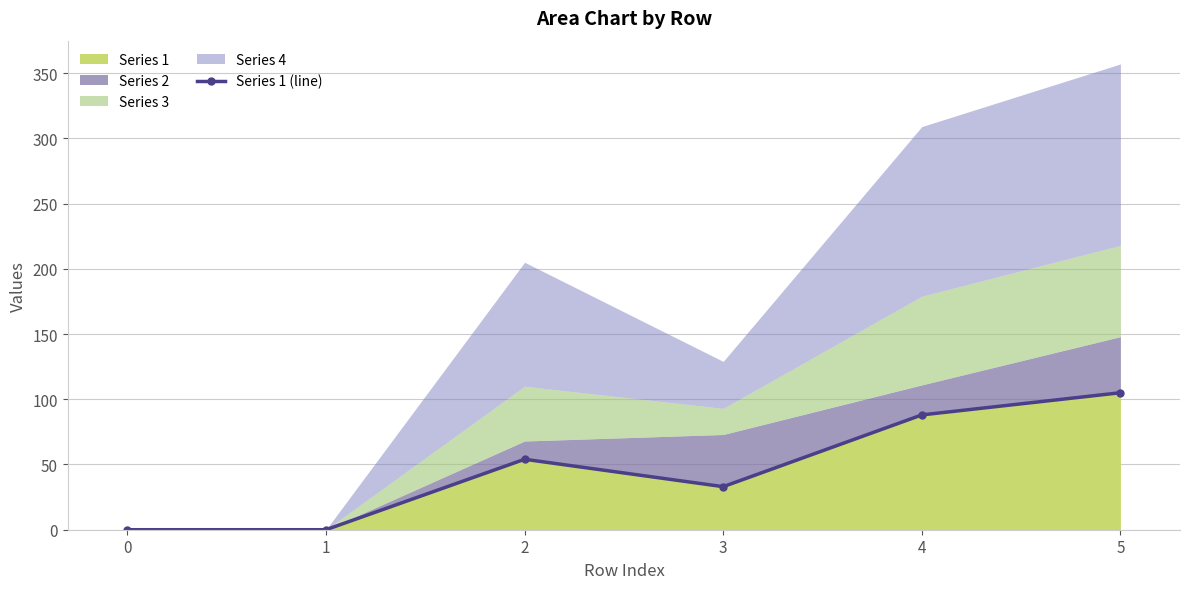

List the labels in order of value, largest first.

5, 4, 2, 3, 0, 1